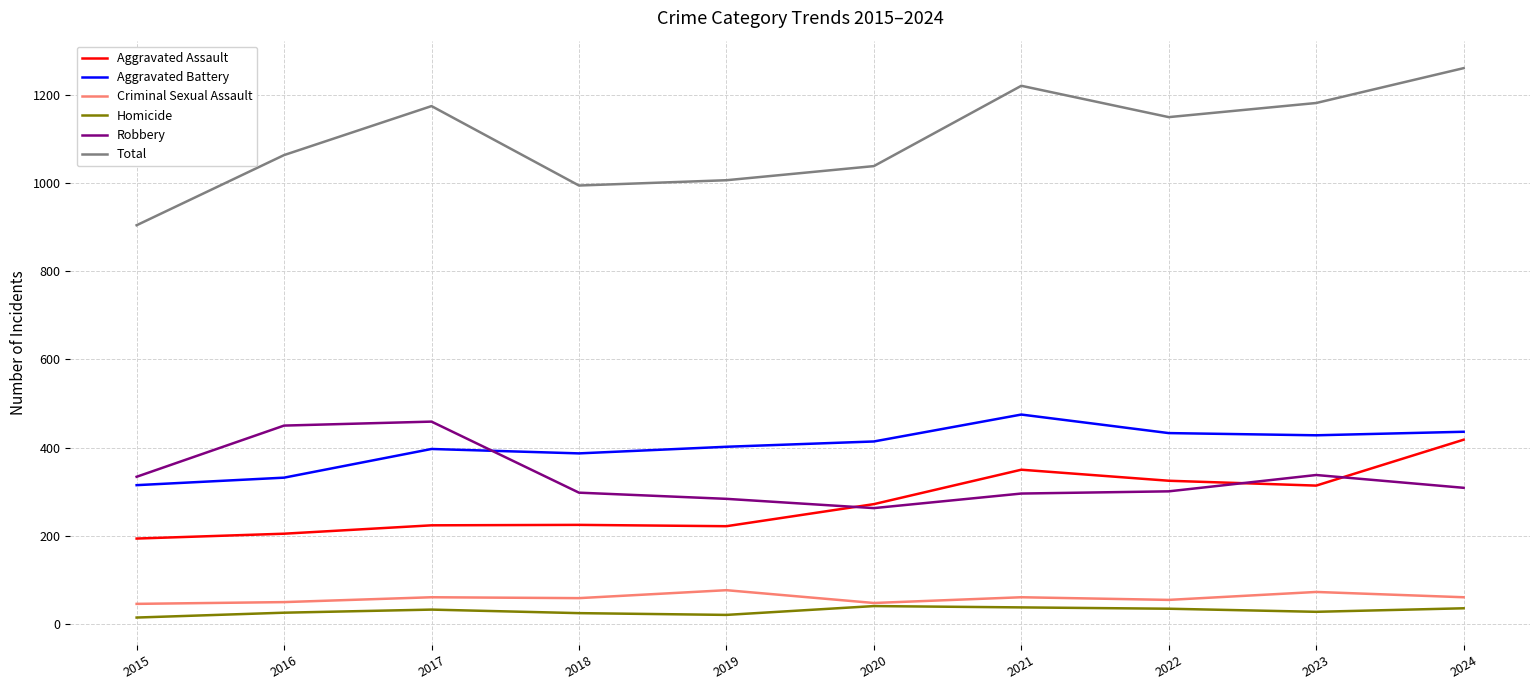

What is the minimum value for Robbery?

263